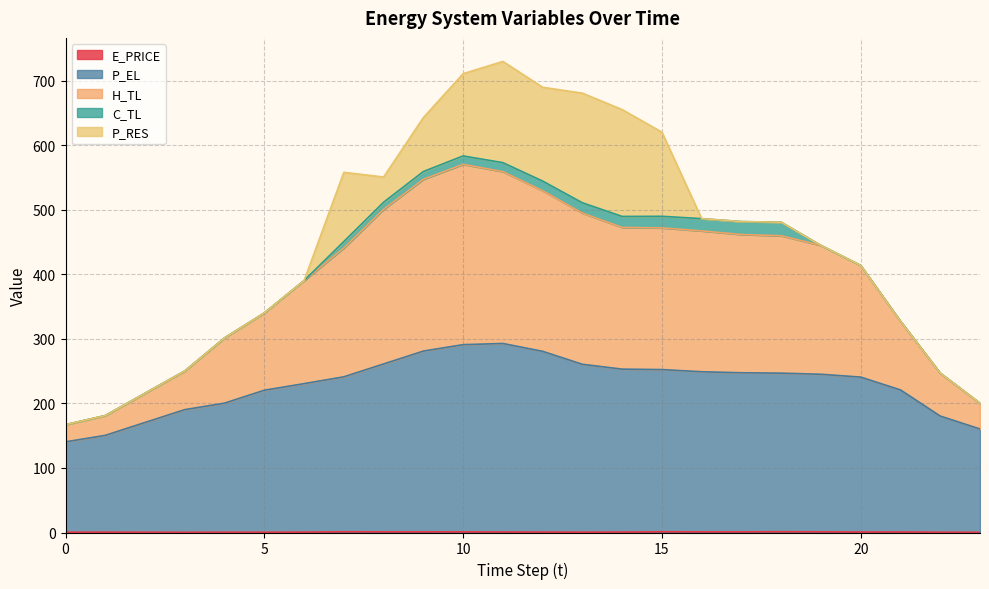

Does the chart have visible grid lines?

Yes